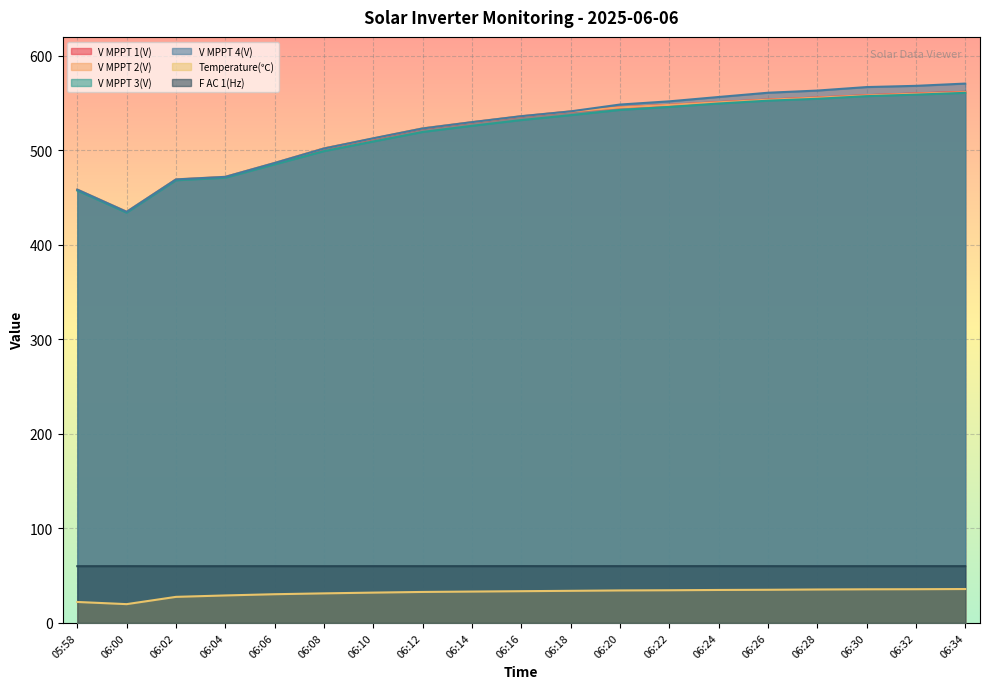

At which label does V MPPT 2(V) first exceed 536?

06:16